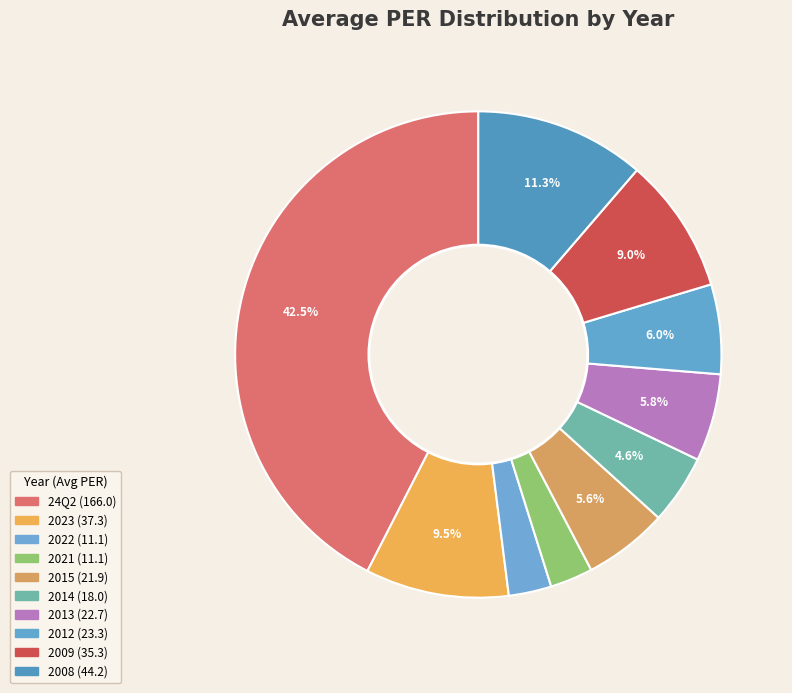

Does any single category account for the majority?

No